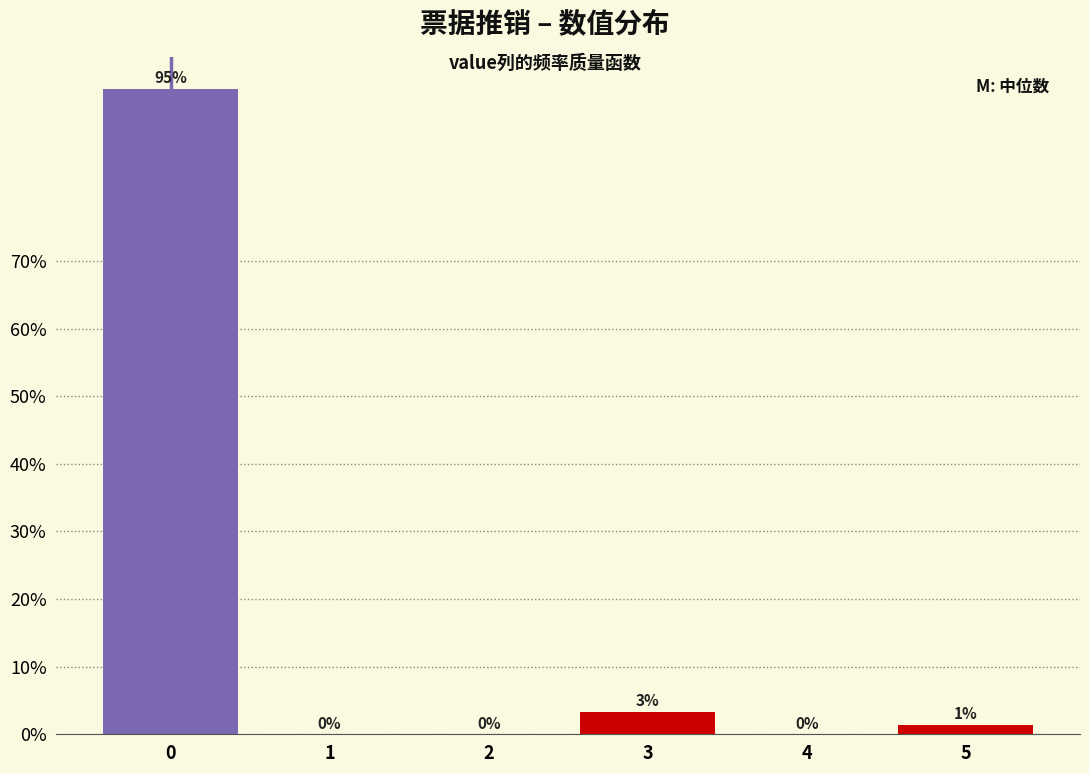

What is the greatest value displayed?

95.4